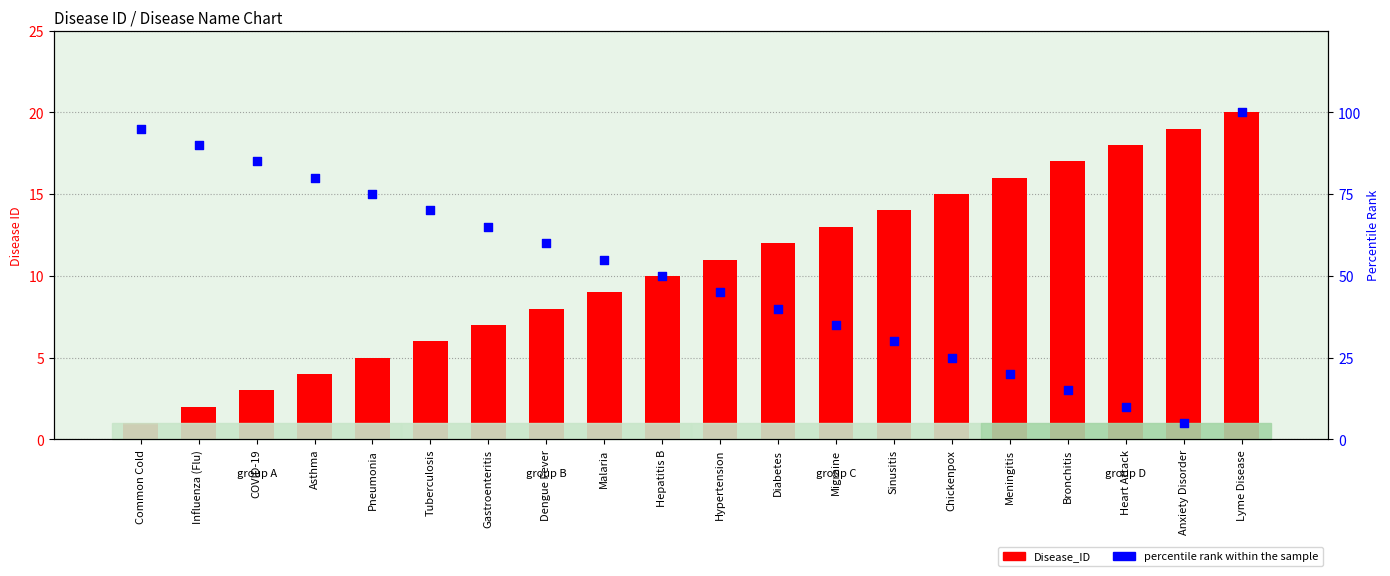

Which series reaches the maximum Y coordinate?

percentile rank within the sample